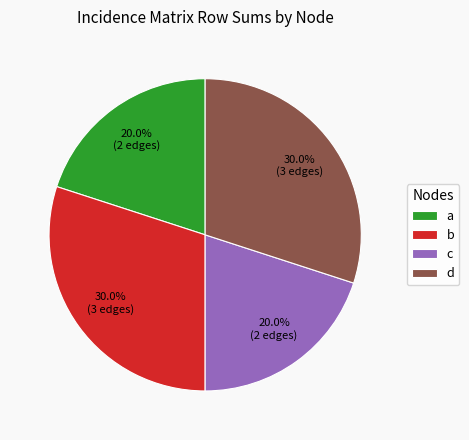

Do c and a together represent more than half of the pie?

No